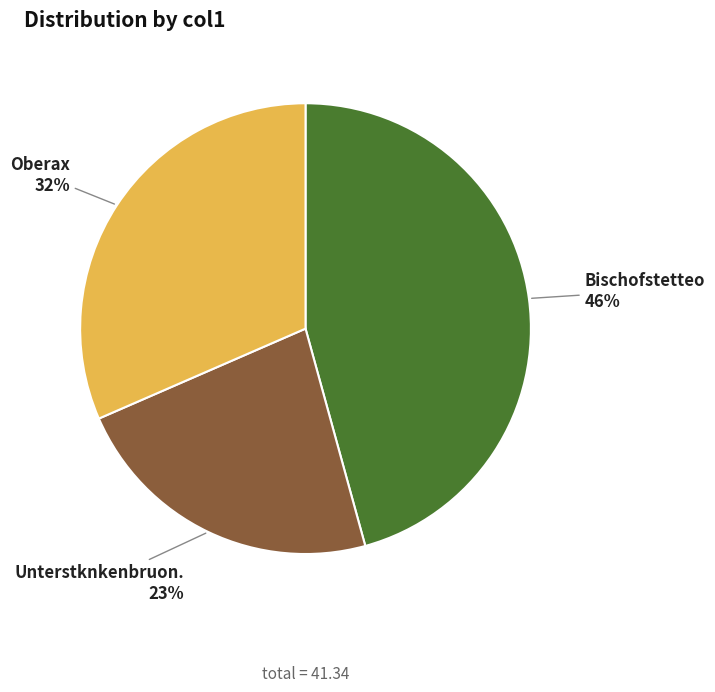

Does Oberax account for over 50% of the chart?

No